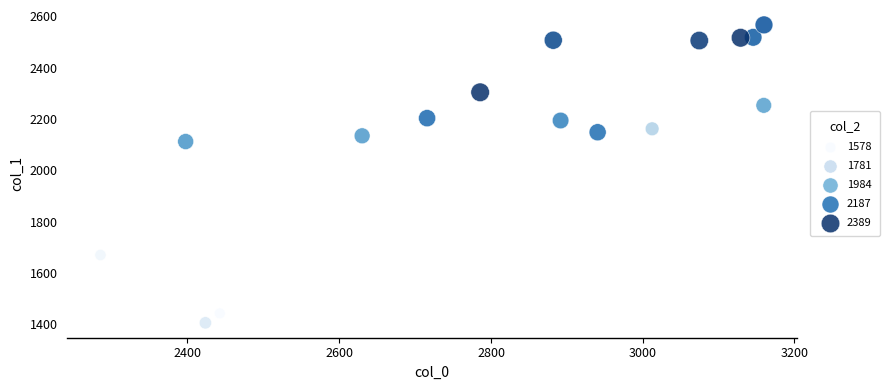

What is the range of X values (max minus min)?

874.5